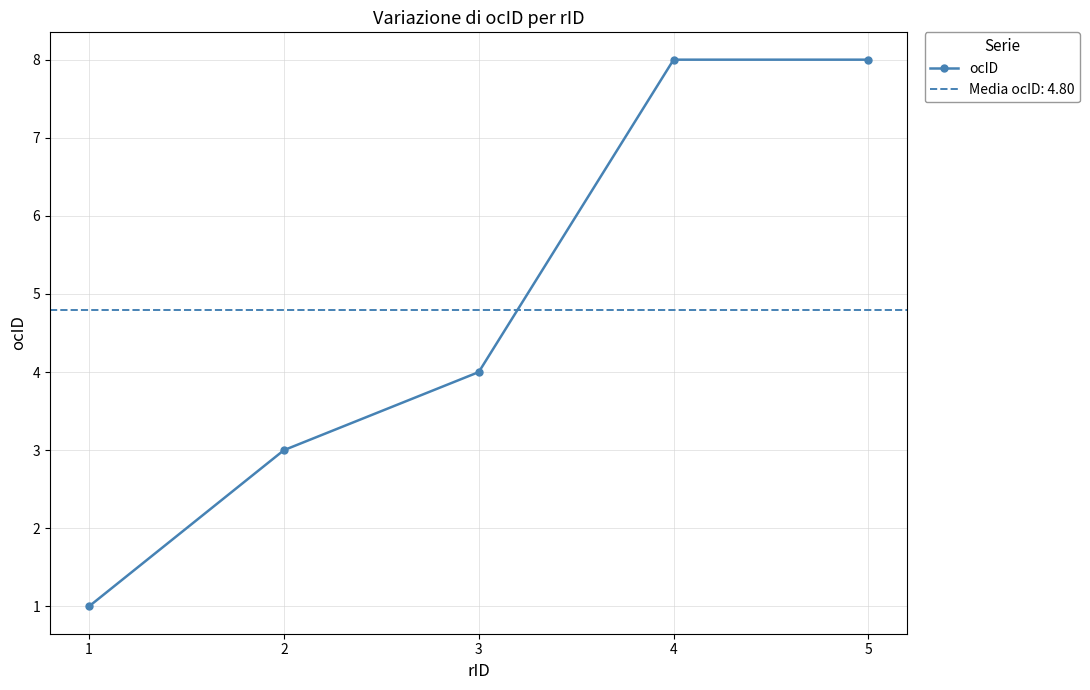

Where does the data first go above 4?

4